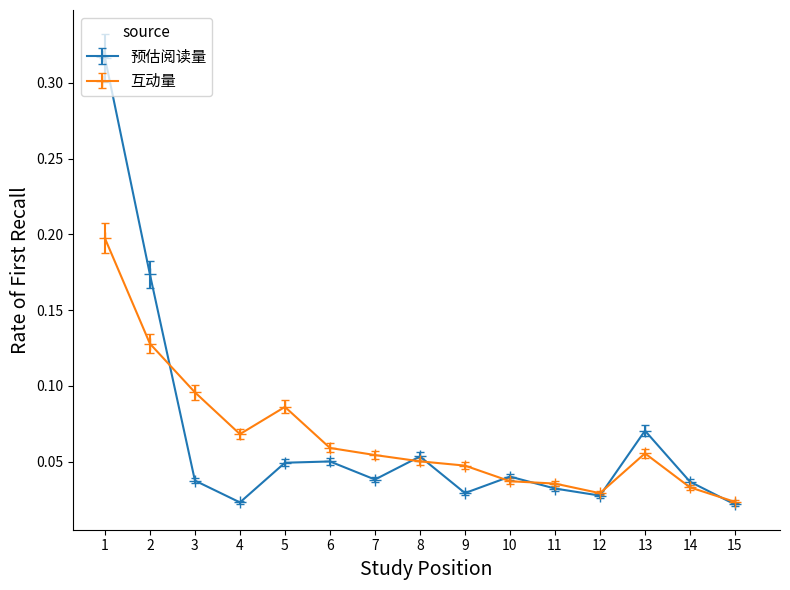

Between which two adjacent categories do 互动量 and 预估阅读量 first intersect?

2 and 3